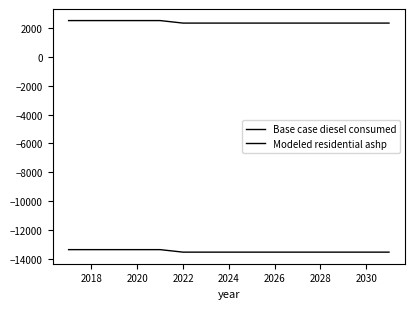

How many lines are shown in the chart?

2